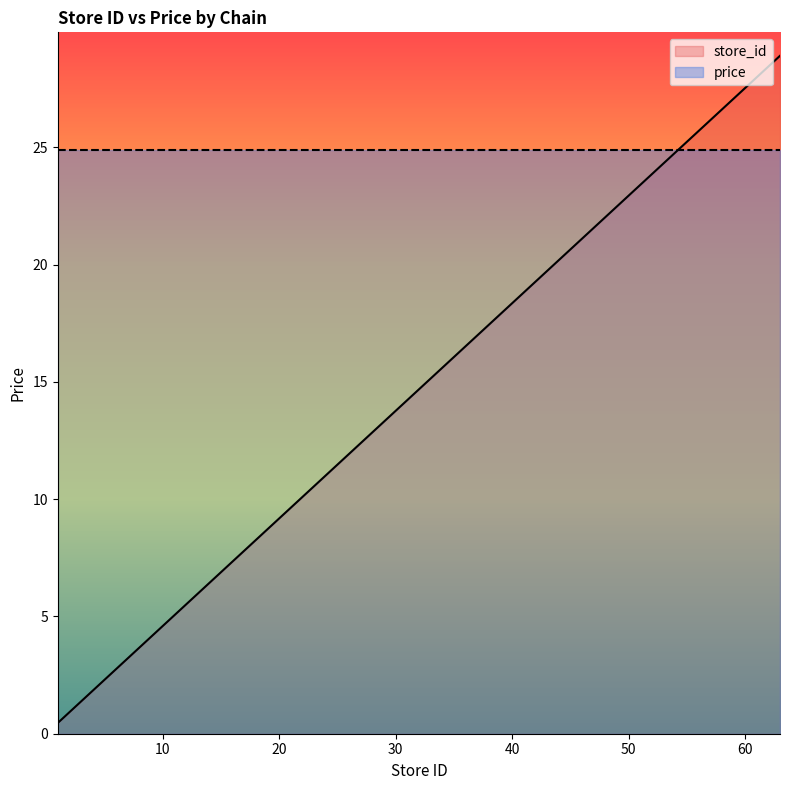

Rank the categories by value from lowest to highest.

1, 2, 5, 6, 7, 9, 10, 15, 16, 17, 22, 23, 24, 25, 27, 28, 30, 32, 33, 34, 35, 36, 37, 39, 40, 43, 44, 45, 46, 48, 49, 50, 54, 55, 56, 57, 59, 62, 63